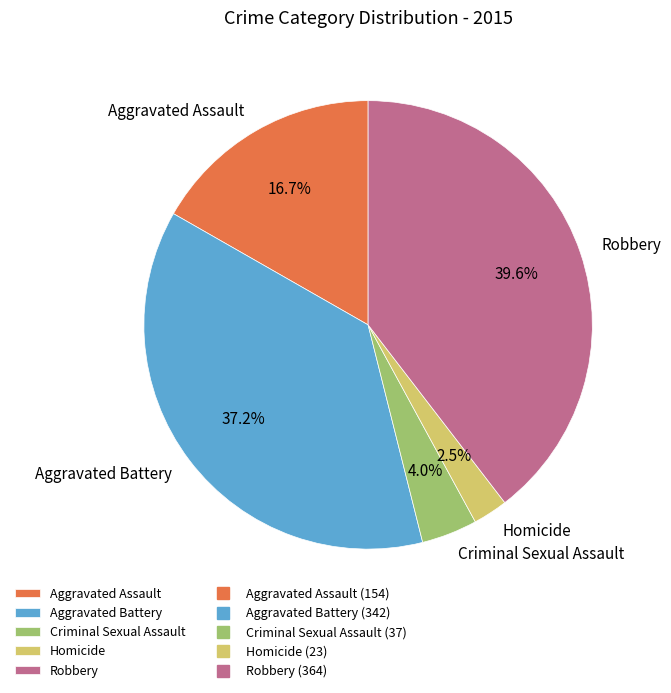

Which has a higher value, Homicide or Robbery?

Robbery